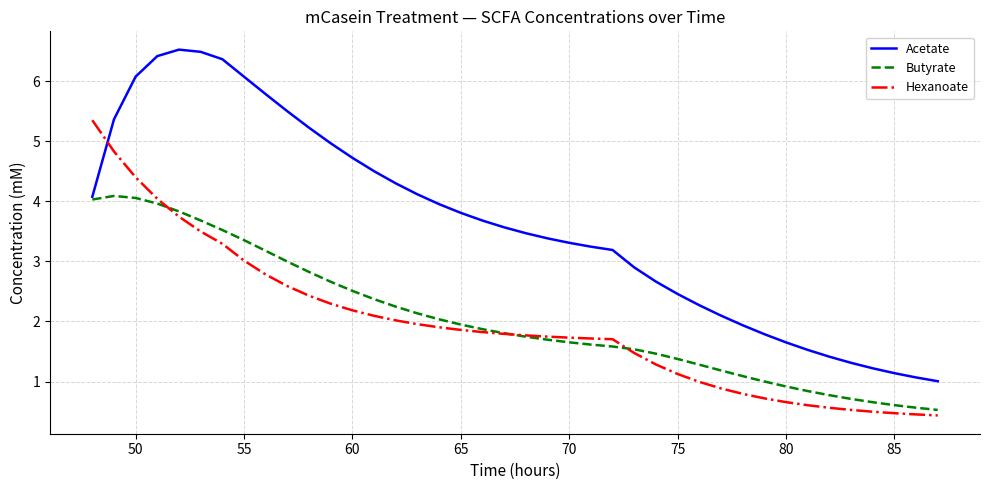

What is the maximum value shown in the chart?

6.5